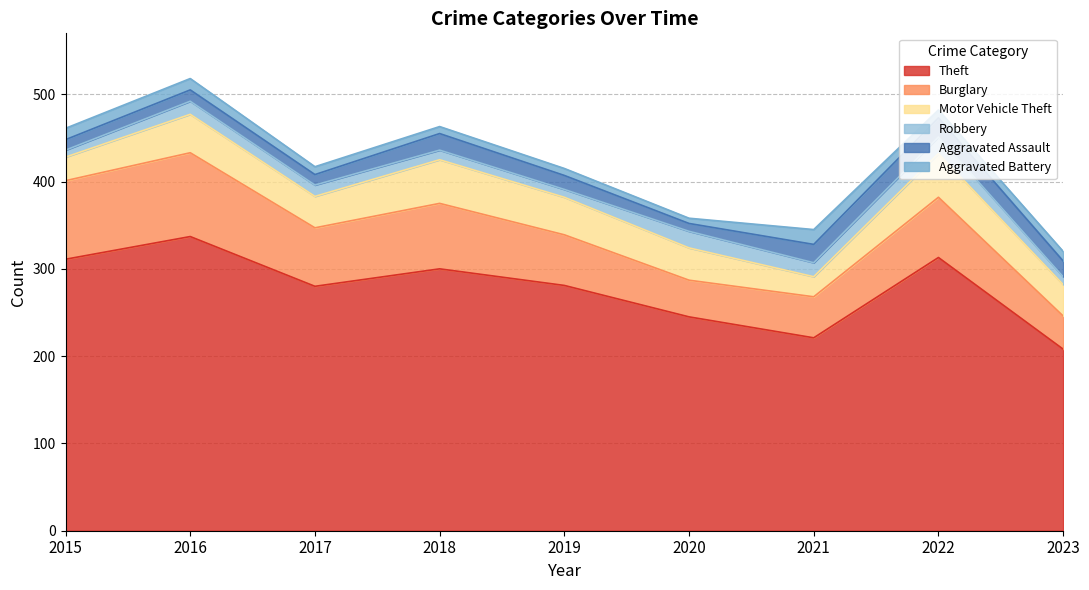

True or false: Theft and Burglary intersect in this chart.

False